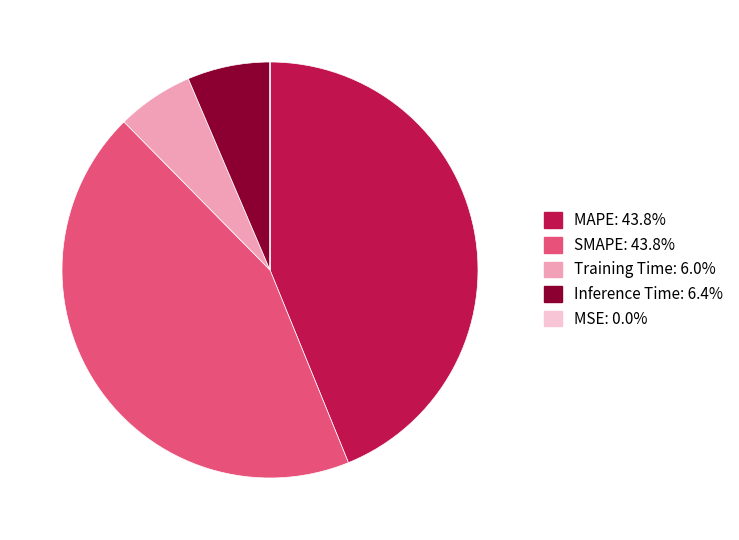

The Inference Time slice represents 6% of the pie. True or false?

True